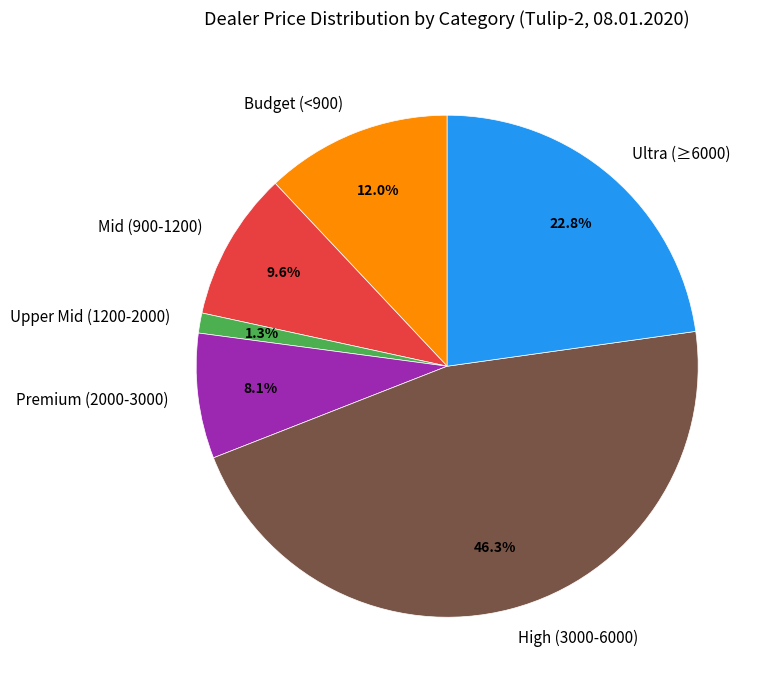

Does any single category account for the majority?

No